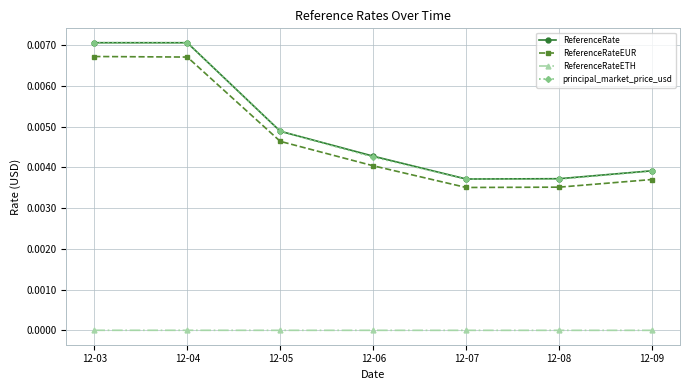

Which series has the widest spread of values?

principal_market_price_usd